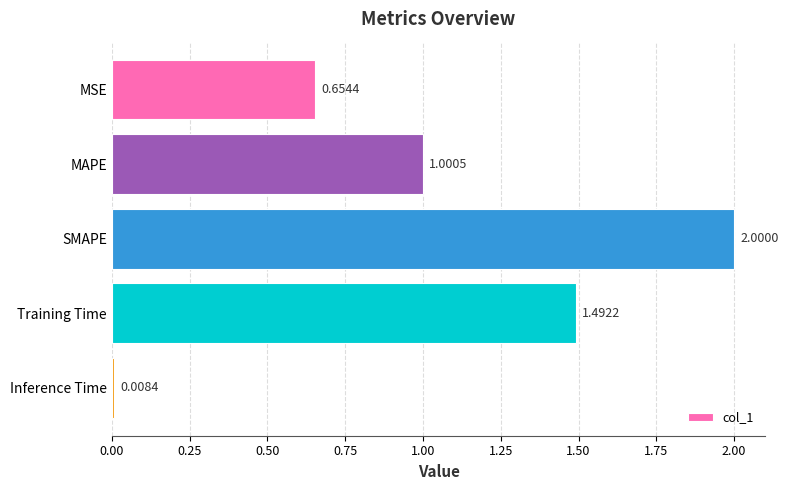

What is the label of the 1st bar from the top?

MSE